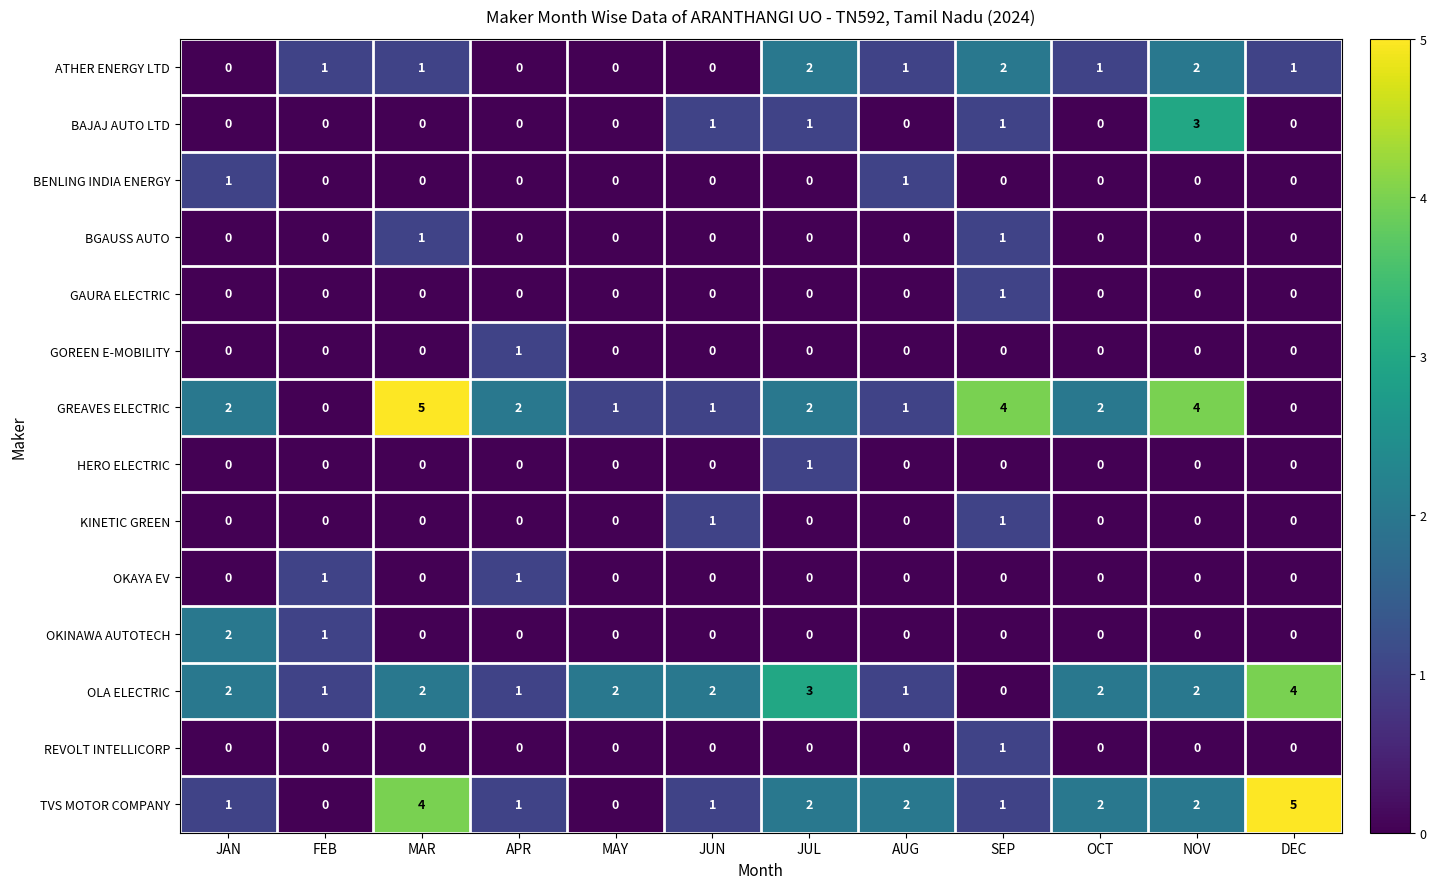

Is it true that REVOLT INTELLICORP equals 0 at MAY?

True